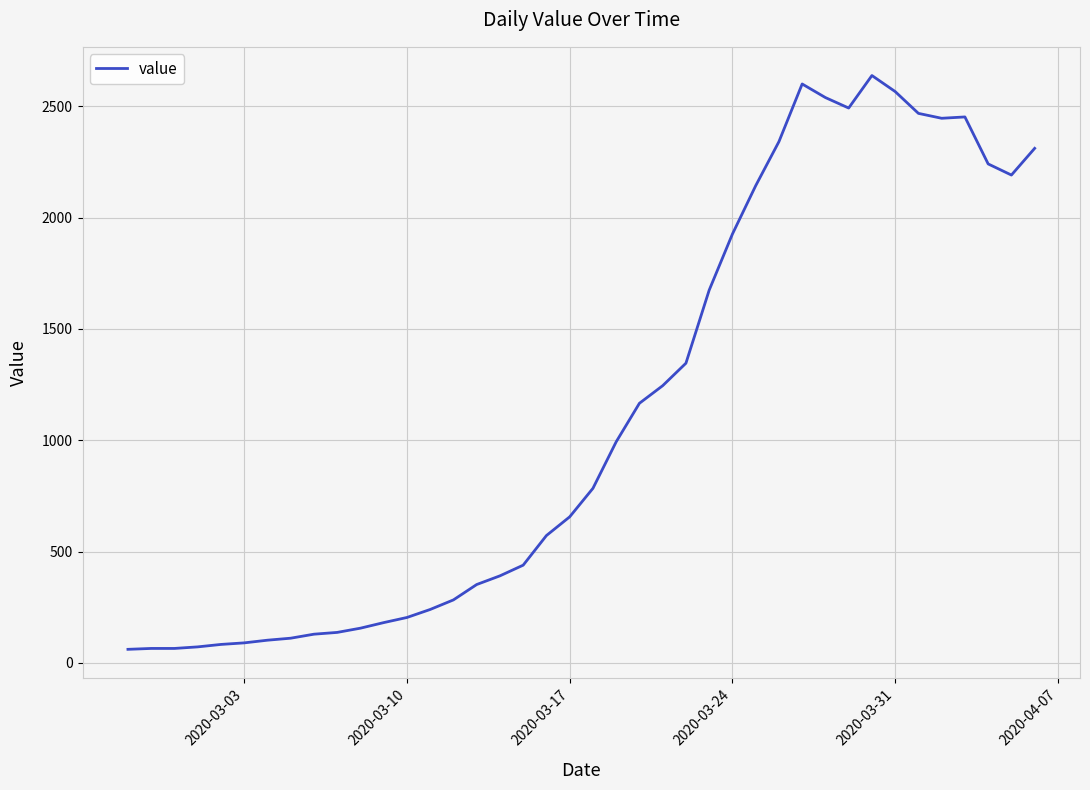

What is the minimum value shown in the chart?

61